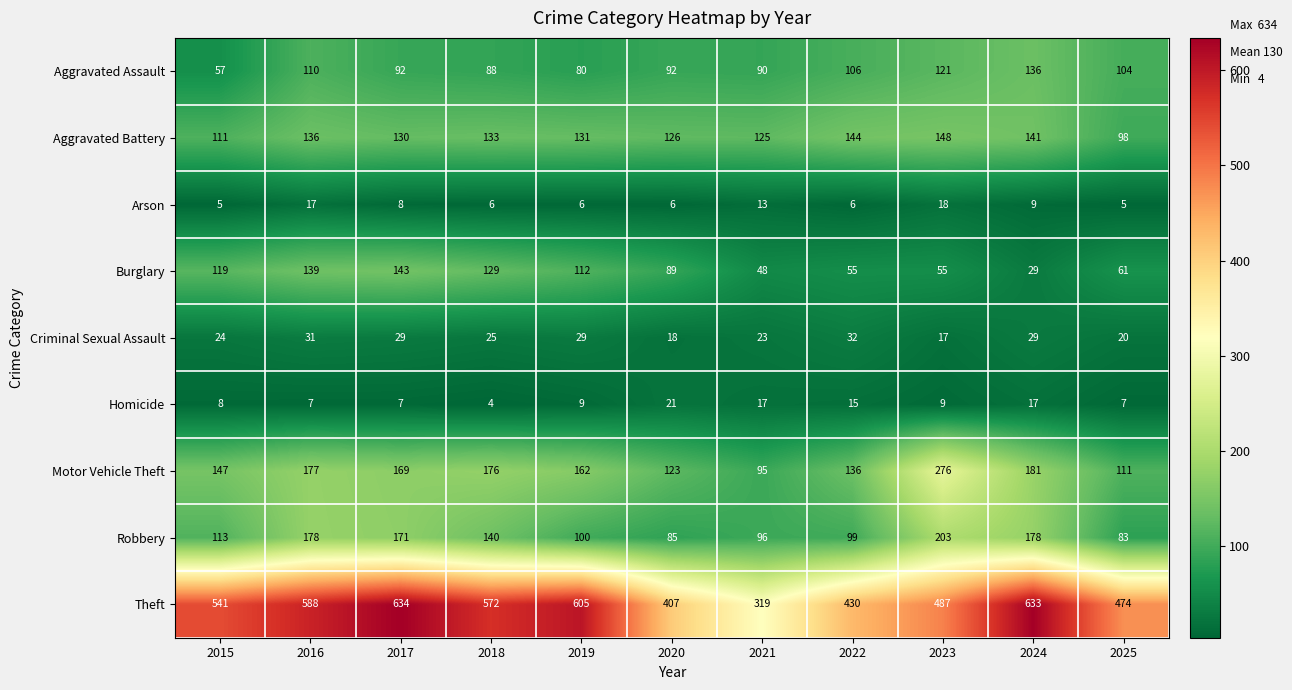

Rank the series at 2021 from lowest to highest value.

Arson, Homicide, Criminal Sexual Assault, Burglary, Aggravated Assault, Motor Vehicle Theft, Robbery, Aggravated Battery, Theft